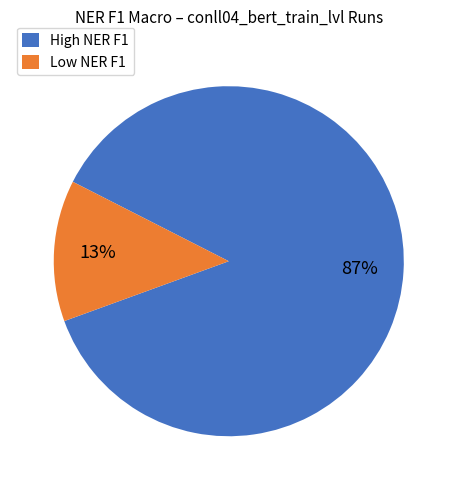

What is the largest slice in the pie chart?

High NER F1